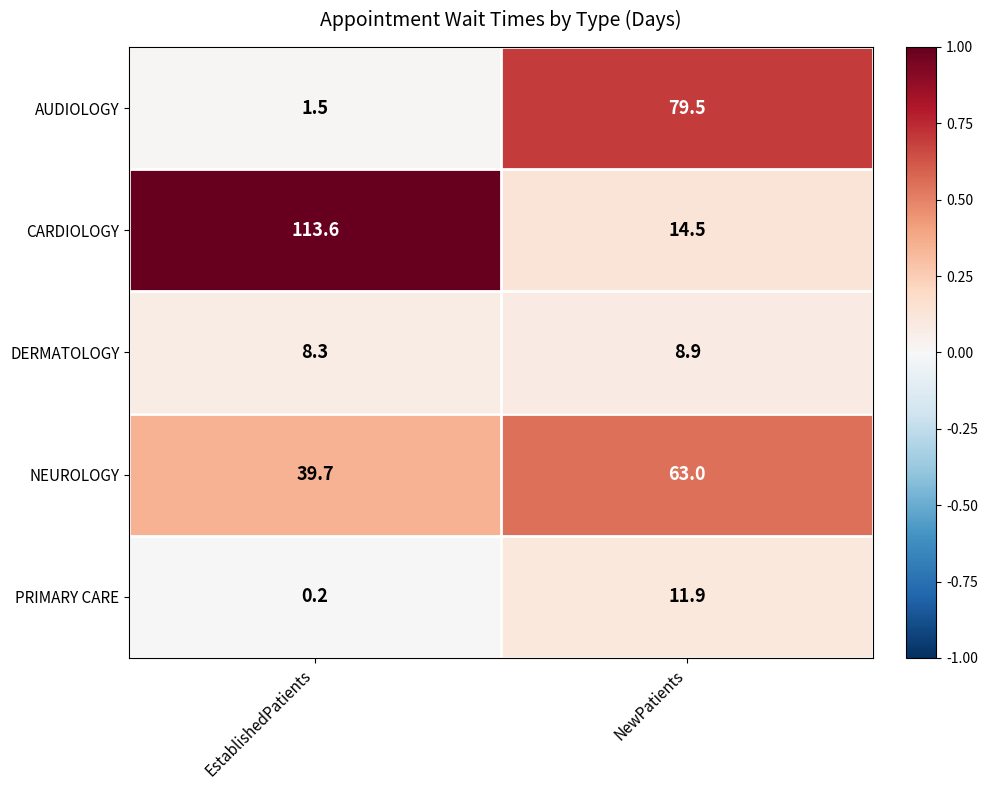

Rank the series at NewPatients from highest to lowest value.

AUDIOLOGY, NEUROLOGY, CARDIOLOGY, PRIMARY CARE, DERMATOLOGY